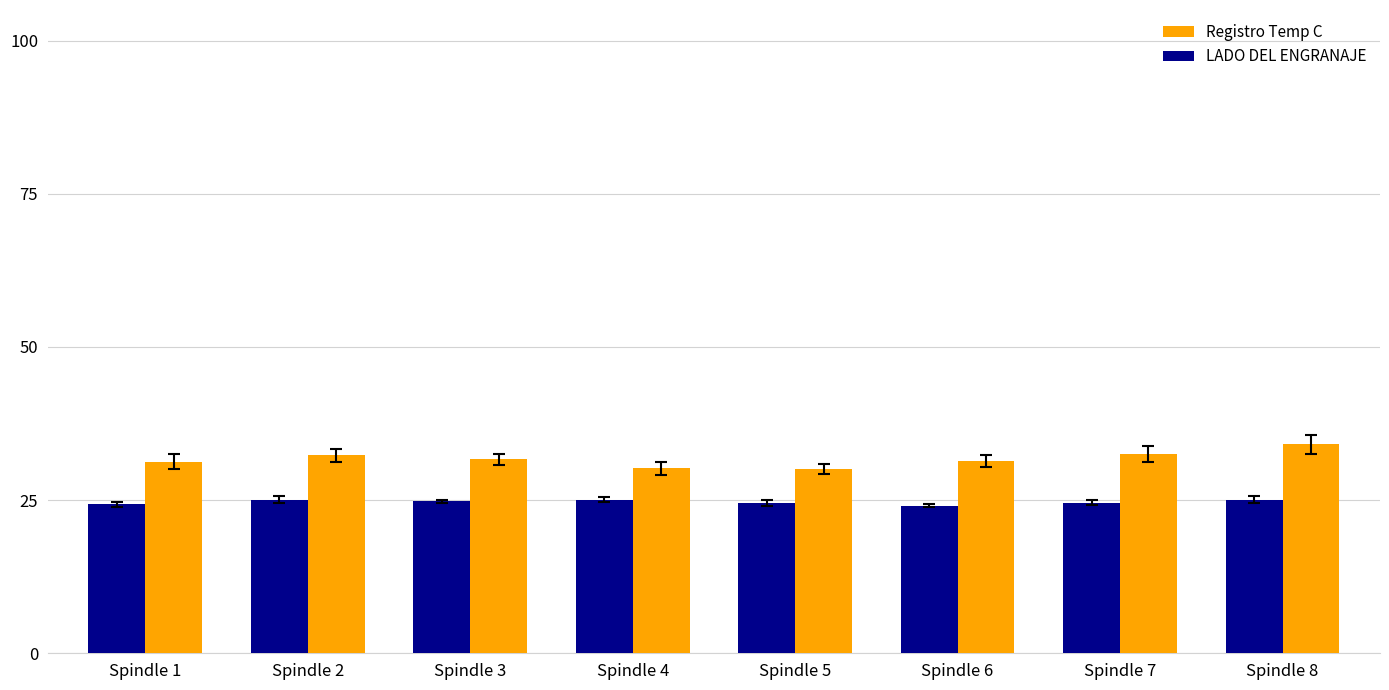

What is the maximum value for LADO DEL ENGRANAJE?

25.1